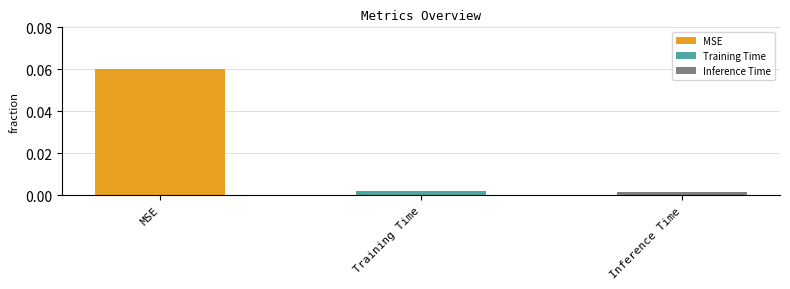

Rank the categories by value from lowest to highest.

Inference Time, Training Time, MSE